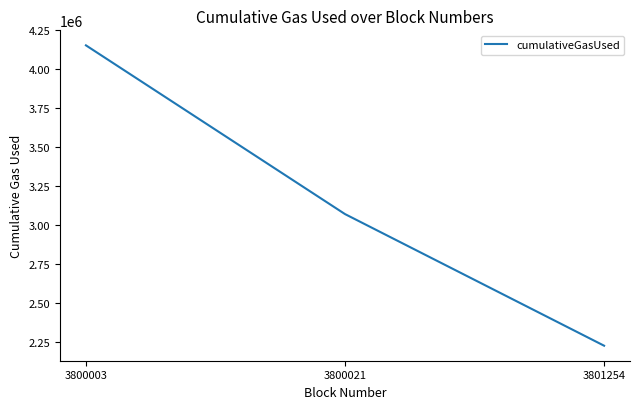

What is the greatest value displayed?

4154338